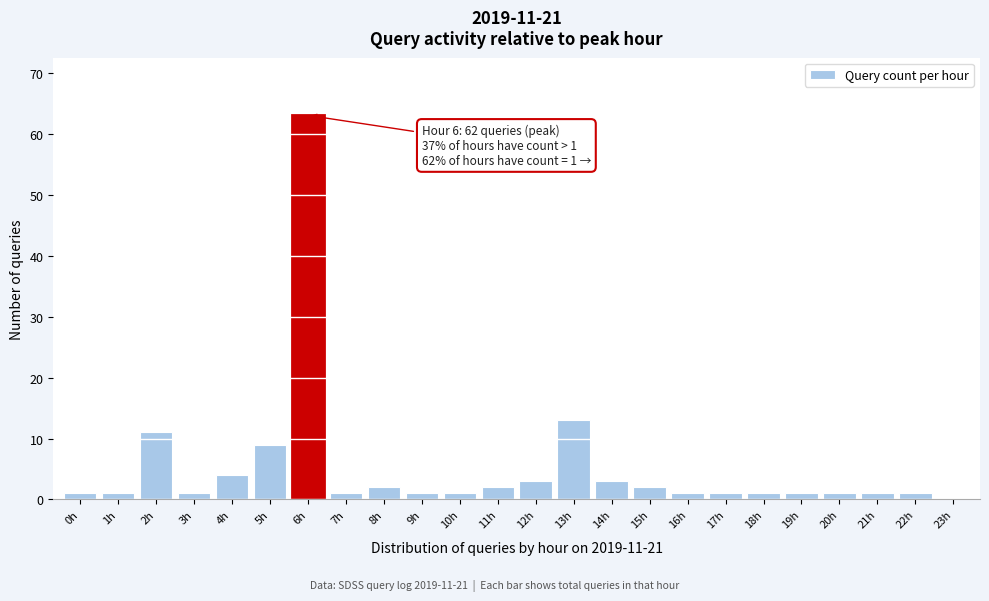

Reading right to left, list all the values displayed in this chart.

23h=0	22h=1	21h=1	20h=1	19h=1	18h=1	17h=1	16h=1	15h=2	14h=3	13h=13	12h=3	11h=2	10h=1	9h=1	8h=2	7h=1	6h=63	5h=9	4h=4	3h=1	2h=11	1h=1	0h=1